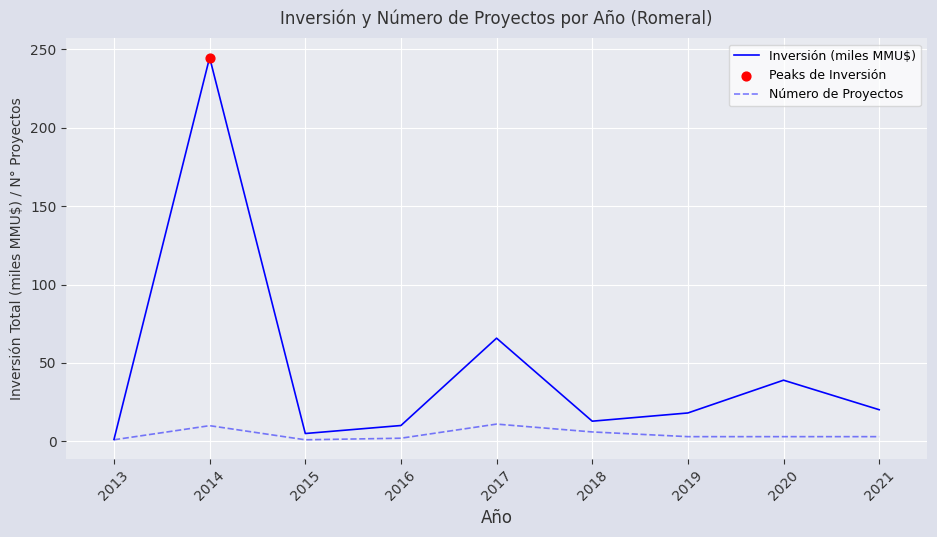

Which series has the widest spread of values?

Inversión (miles MMU$)